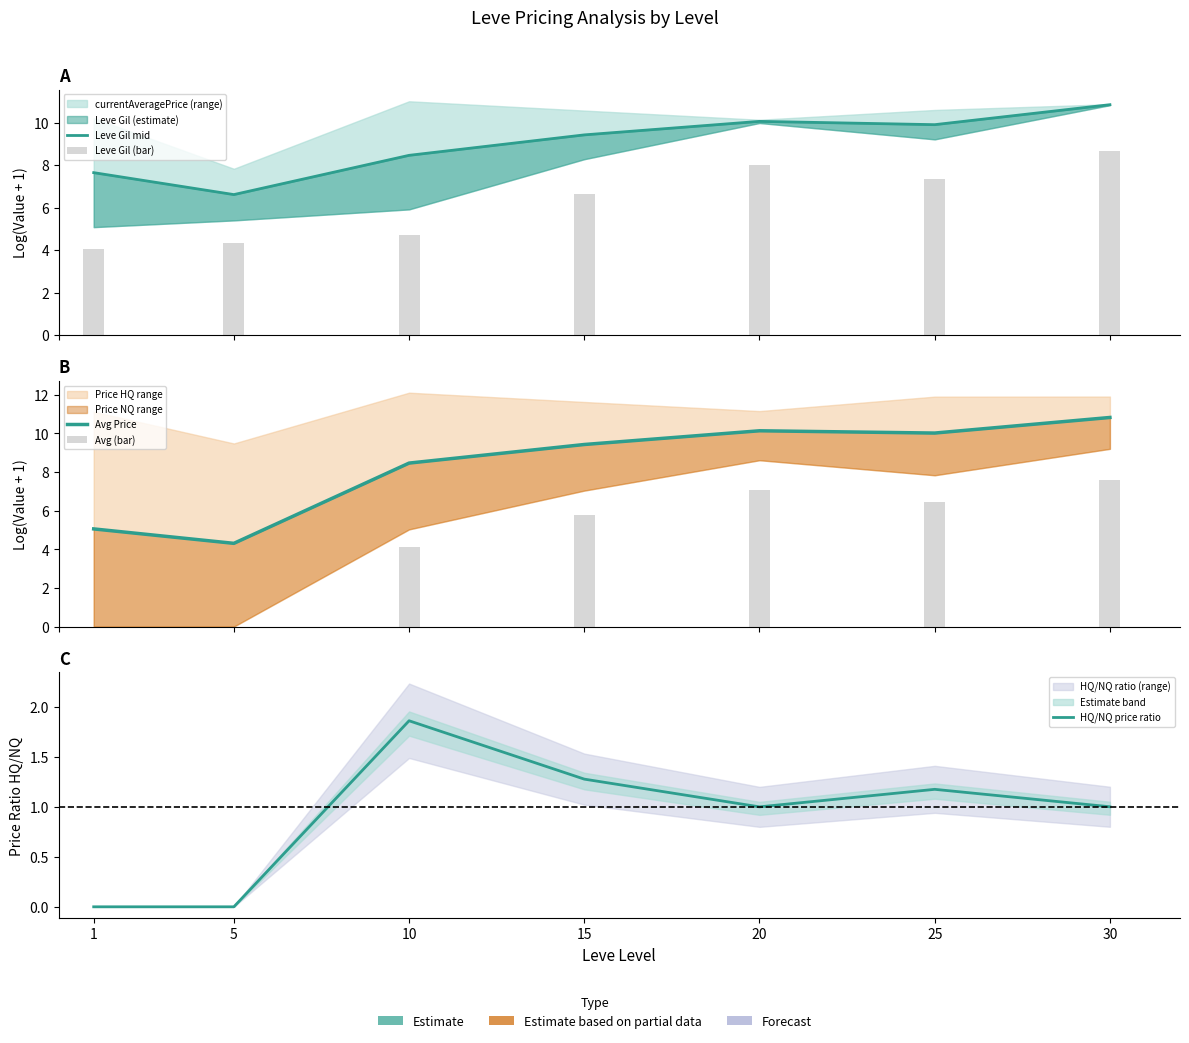

List the series in order of their peak value, lowest first.

HQ/NQ price ratio, Avg (bar), Leve Gil (bar), Avg Price, Leve Gil mid